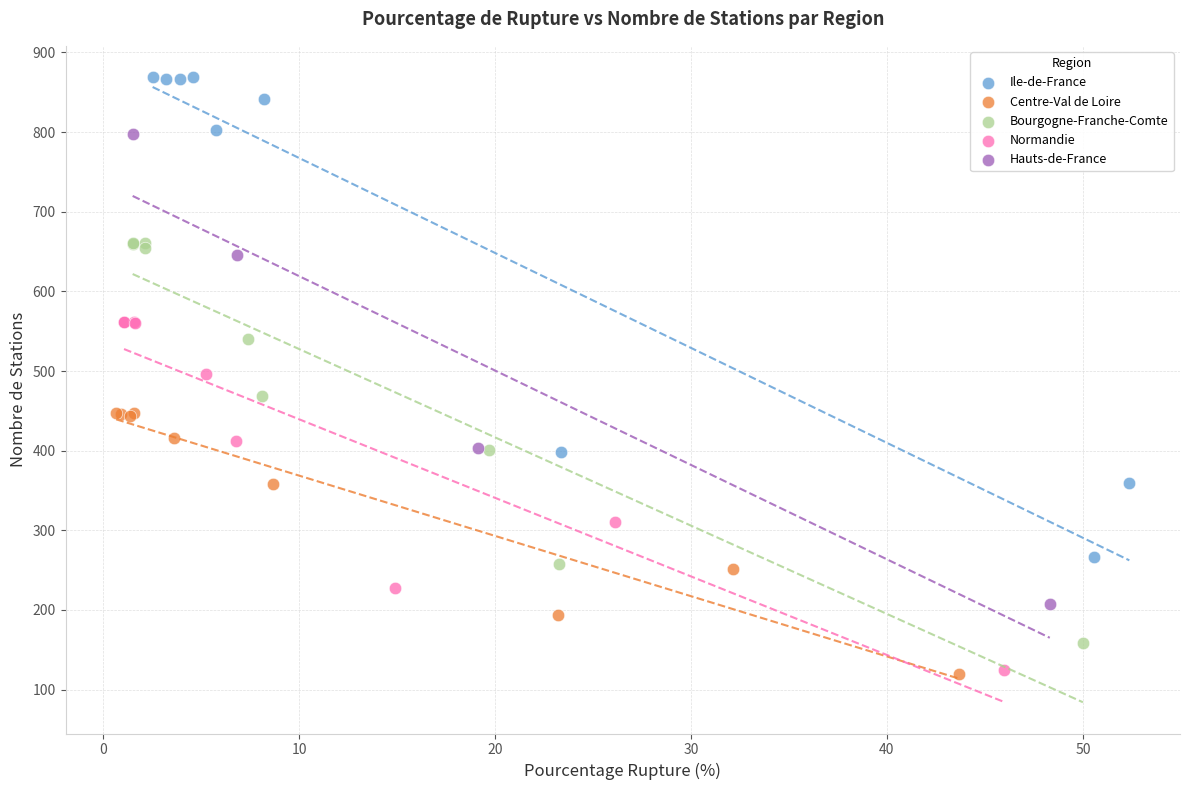

Which series contains the highest Y value?

Ile-de-France